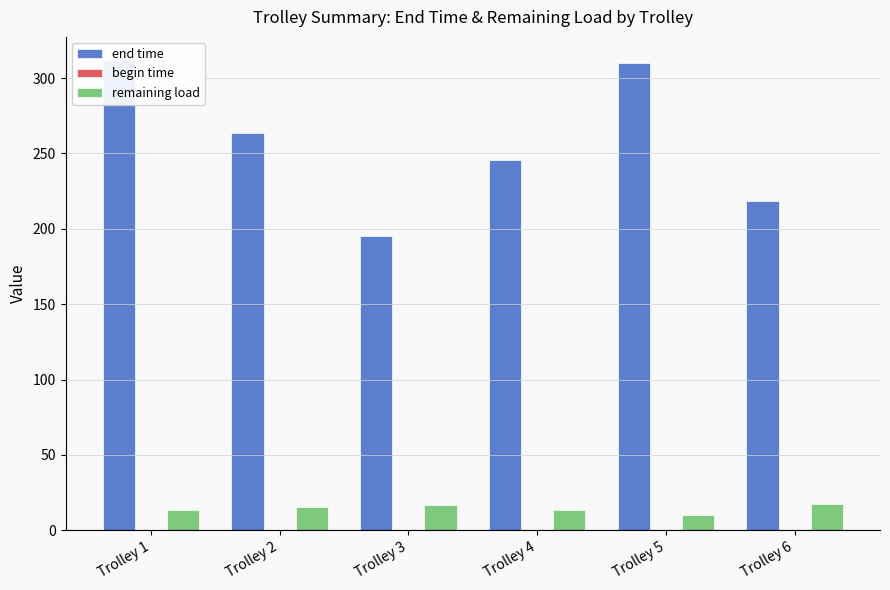

Rank the categories by begin time value from highest to lowest.

Trolley 1, Trolley 2, Trolley 3, Trolley 4, Trolley 5, Trolley 6